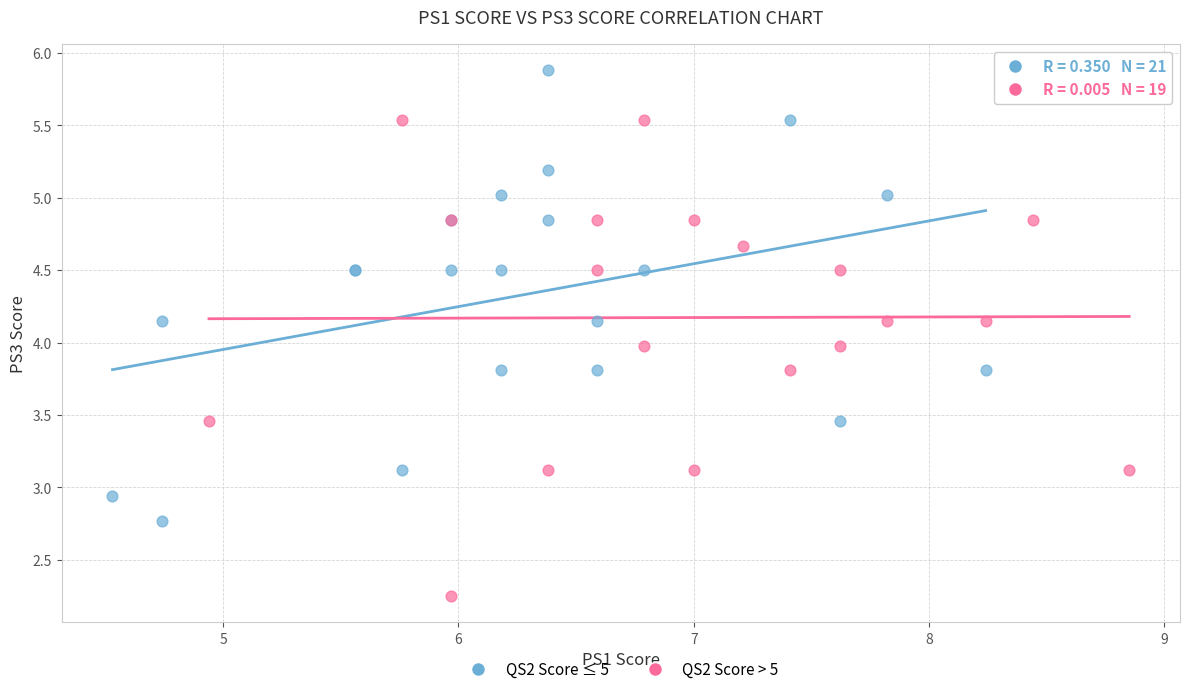

Which series has the largest Y range (max minus min)?

QS2 Score > 5